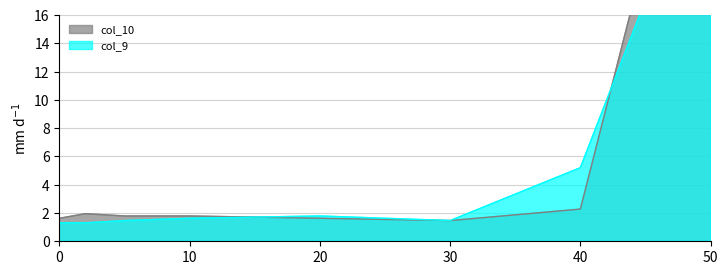

How many data points does each series have?

8